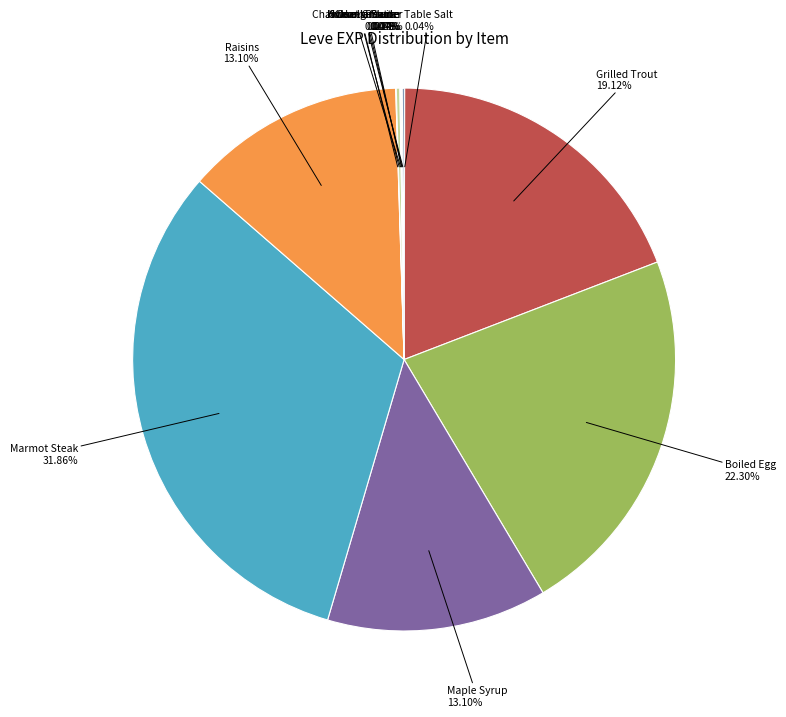

Which slice is the largest?

Marmot Steak